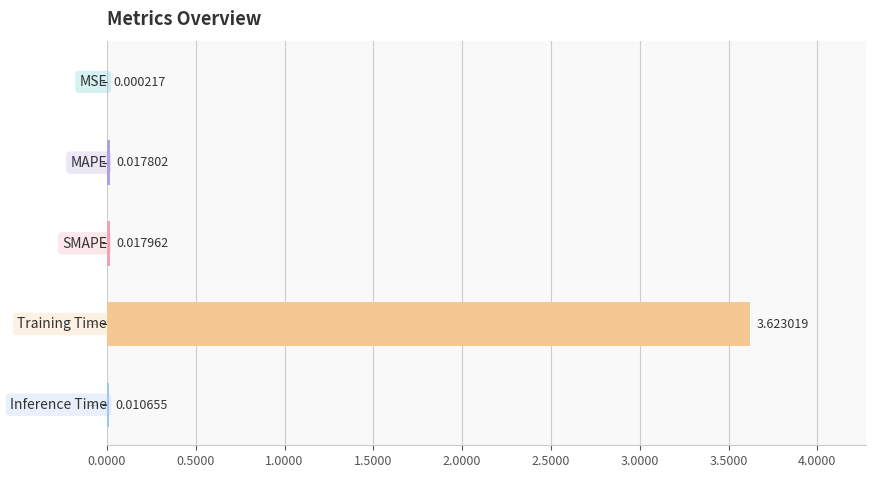

At which category does the chart reach its peak across all series?

Training Time